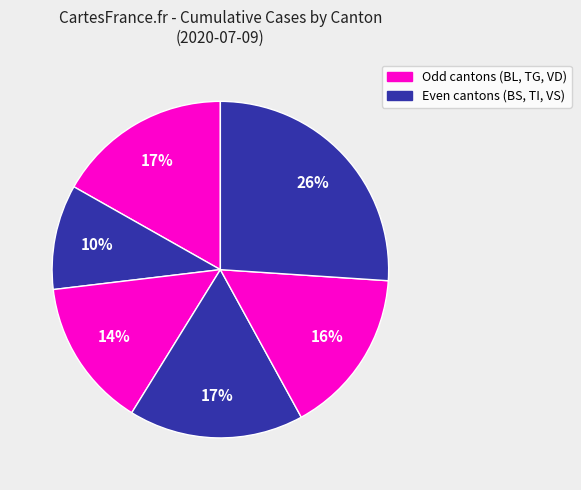

Count the number of slices in the pie.

6